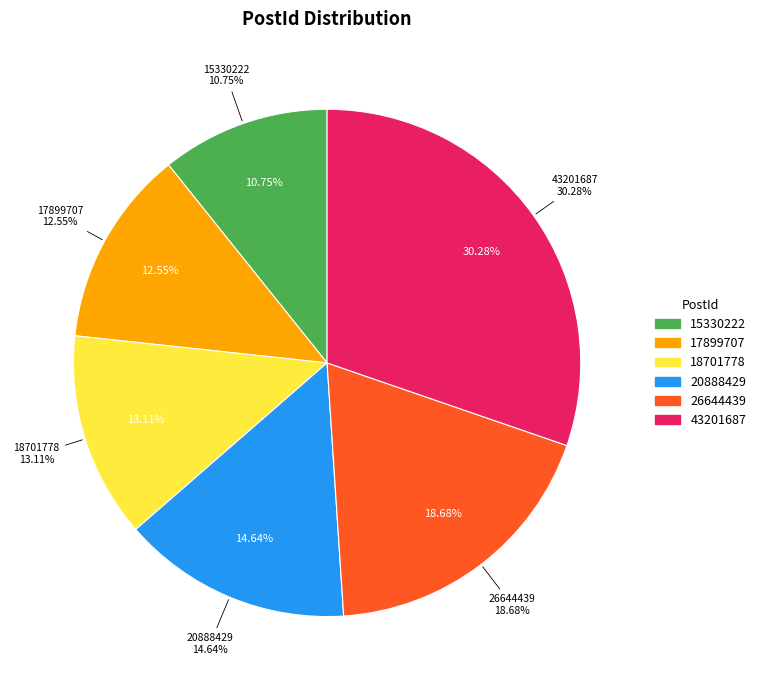

Is it true that 43201687 is 30% of the pie?

True